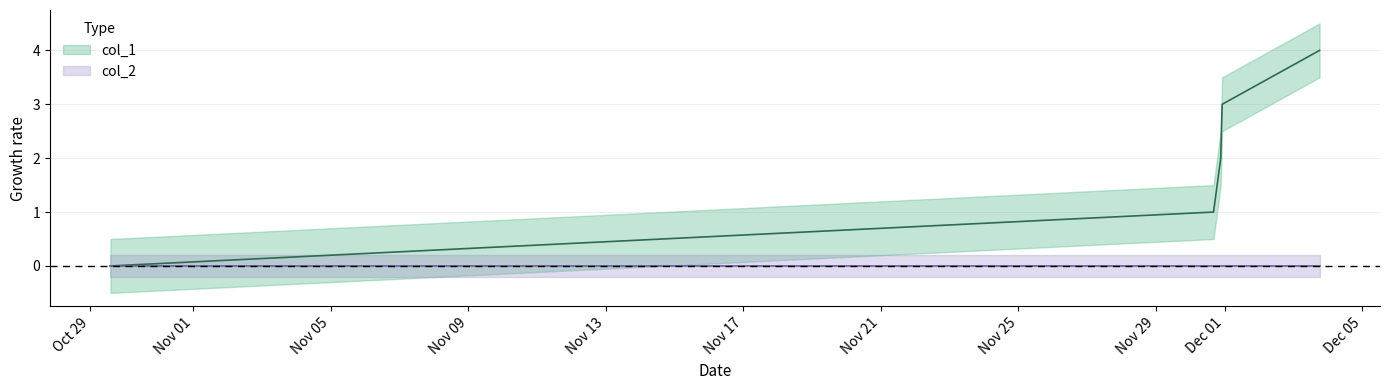

List the labels in order of value, smallest first.

1540822681, 1543594776, 1543612845, 1543616373, 1543861180